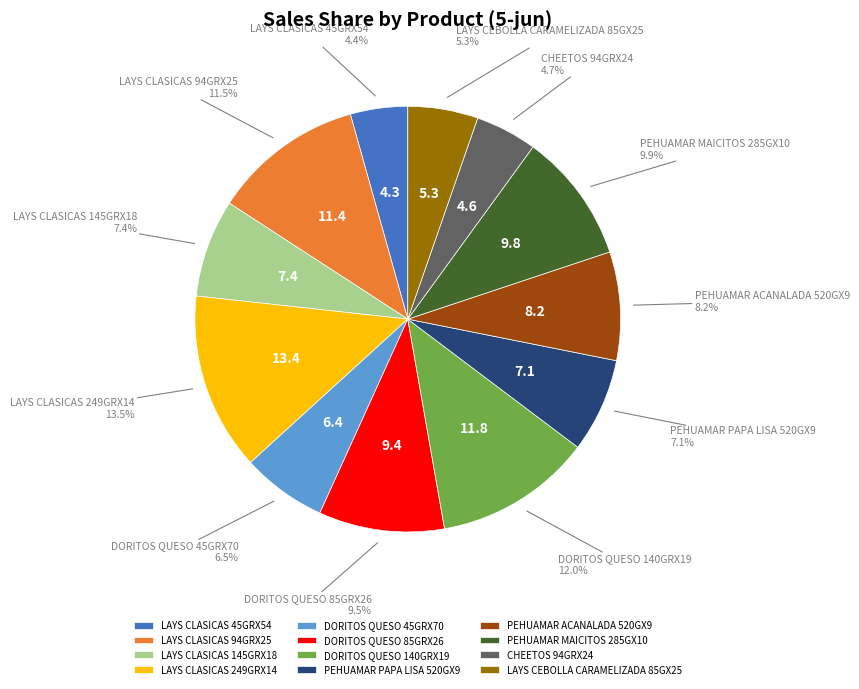

Is there a majority slice in this chart?

No